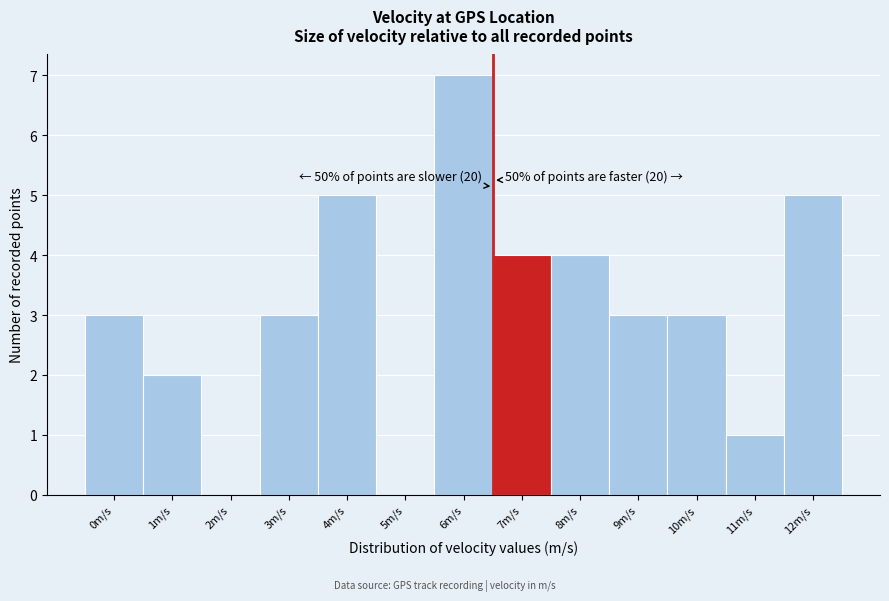

Reading left to right, extract all data points from this chart.

0m/s=3	1m/s=2	2m/s=0	3m/s=3	4m/s=5	5m/s=0	6m/s=7	7m/s=4	8m/s=4	9m/s=3	10m/s=3	11m/s=1	12m/s=5